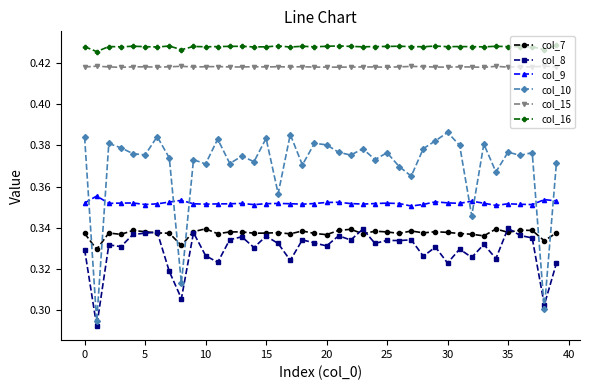

Does the chart have visible grid lines?

No